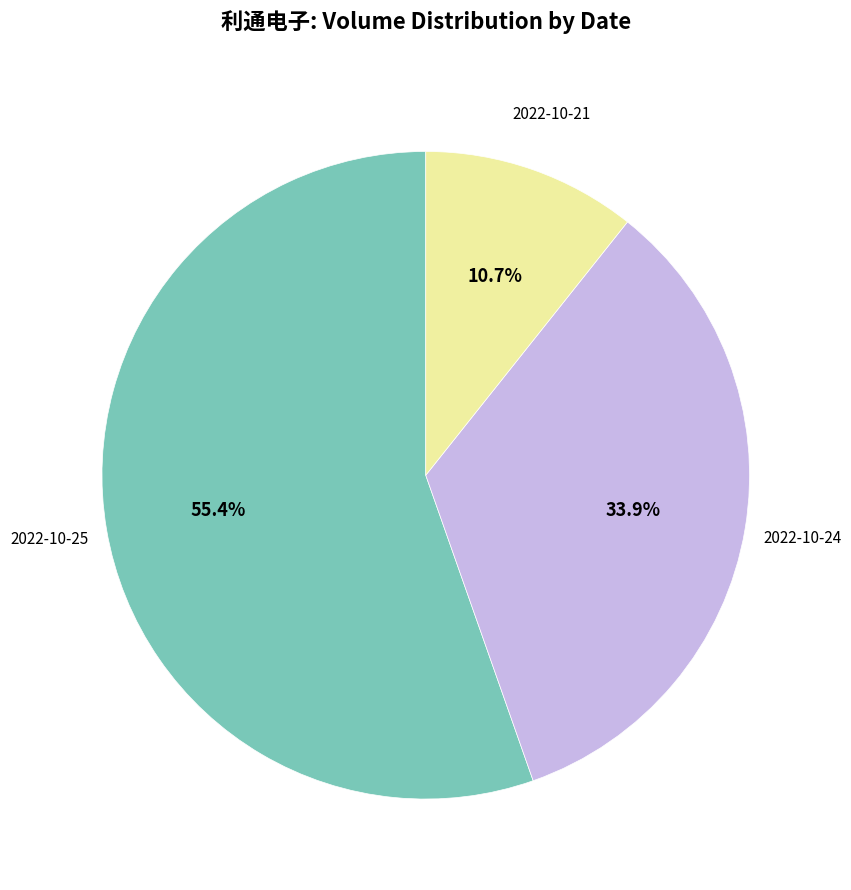

Is there a majority slice in this chart?

Yes